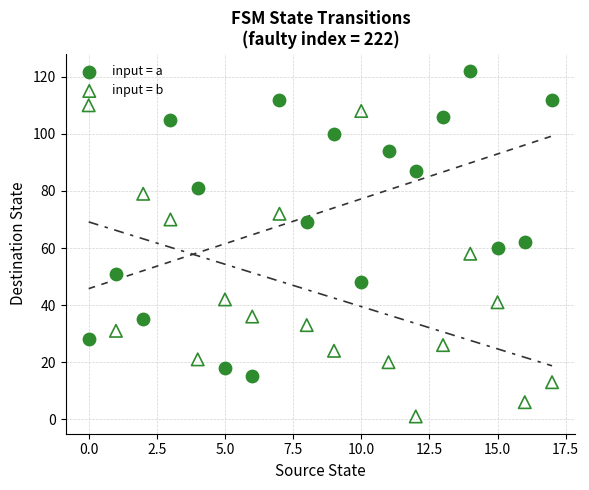

What are all the series names shown in the legend?

input = a, input = b